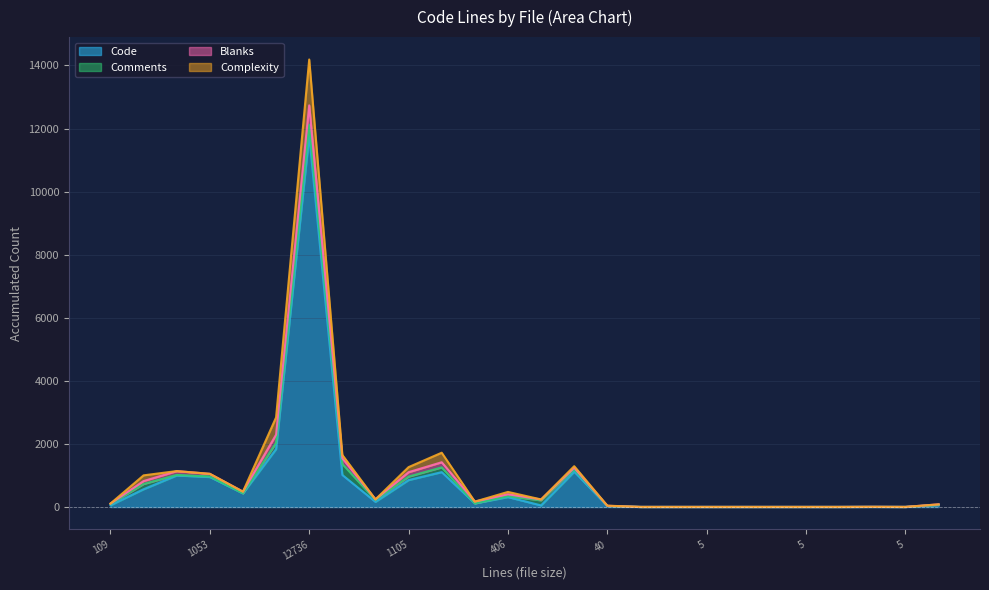

What is the difference between the maximum and minimum values in the Code series?

11770